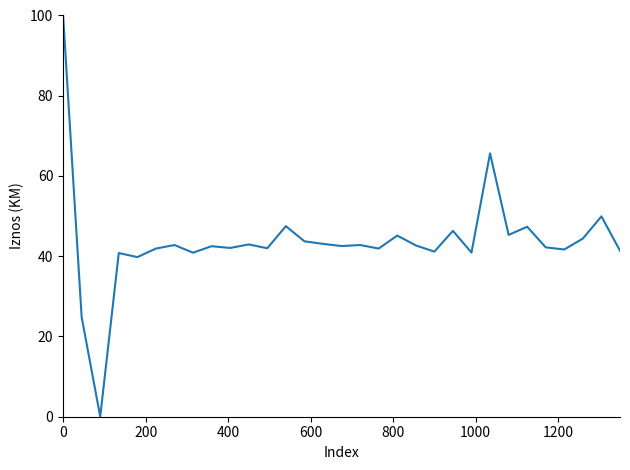

What is the difference between the maximum and minimum values?

100.0